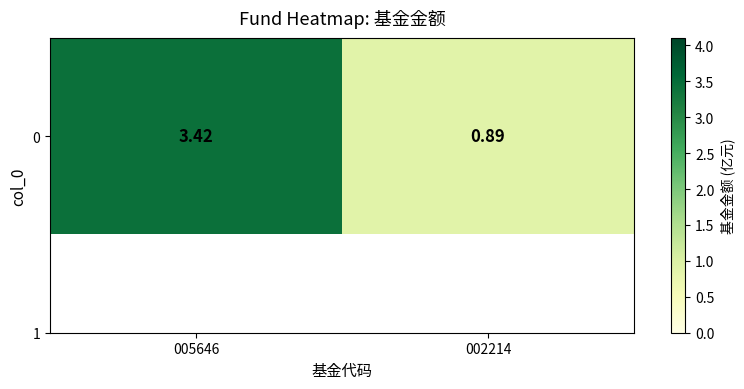

Which has a higher value, 002214 or 005646?

005646